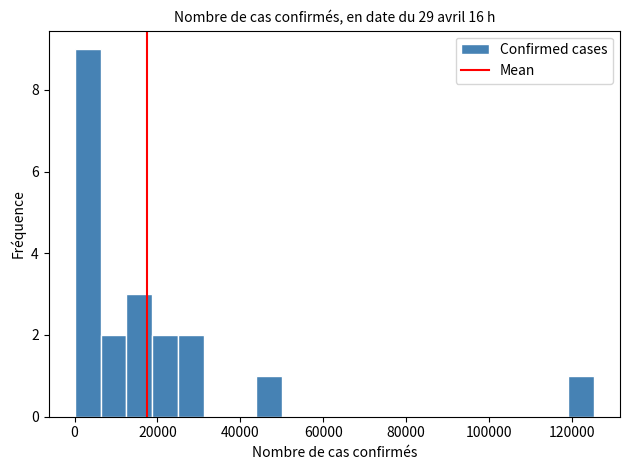

Around what value on the x-axis is the tallest bar? Give the approximate position of its centre, as read against the axis.

4000